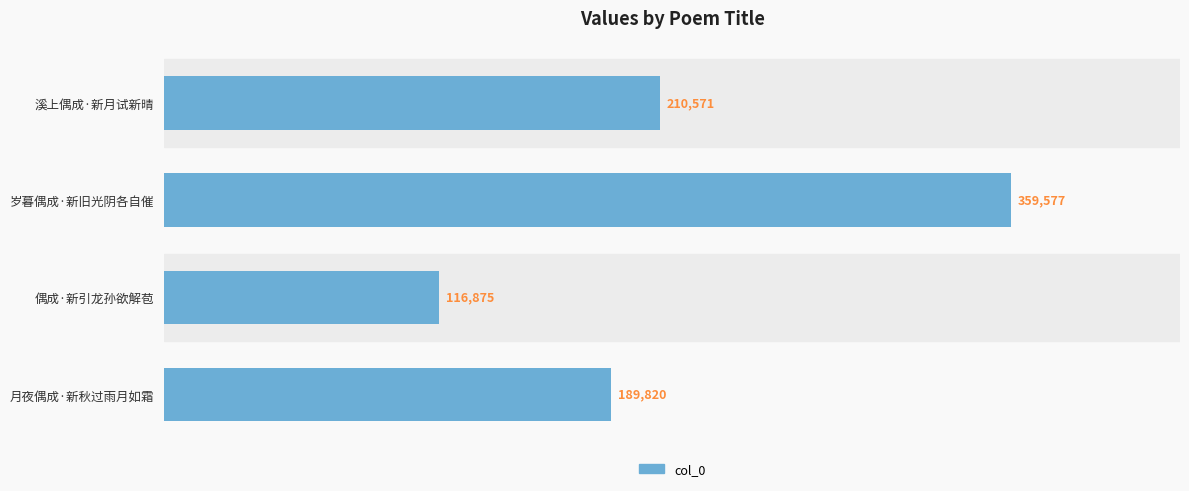

What is the ratio of the value at 溪上偶成·新月试新晴 to the value at 偶成·新引龙孙欲解苞?

1.8